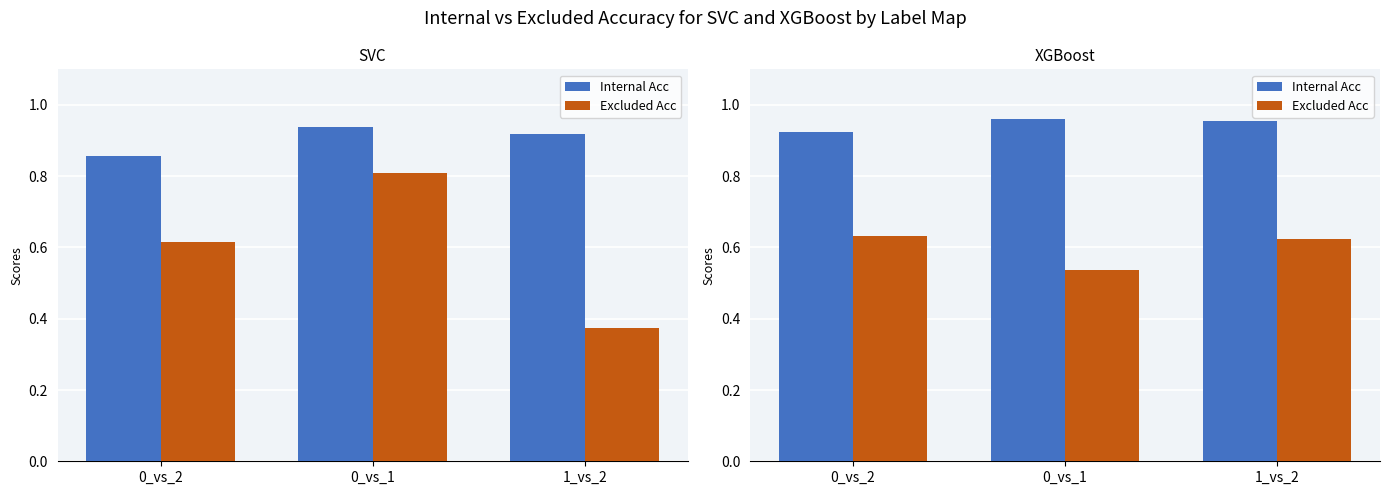

At which label does Internal Acc reach its minimum?

0_vs_2